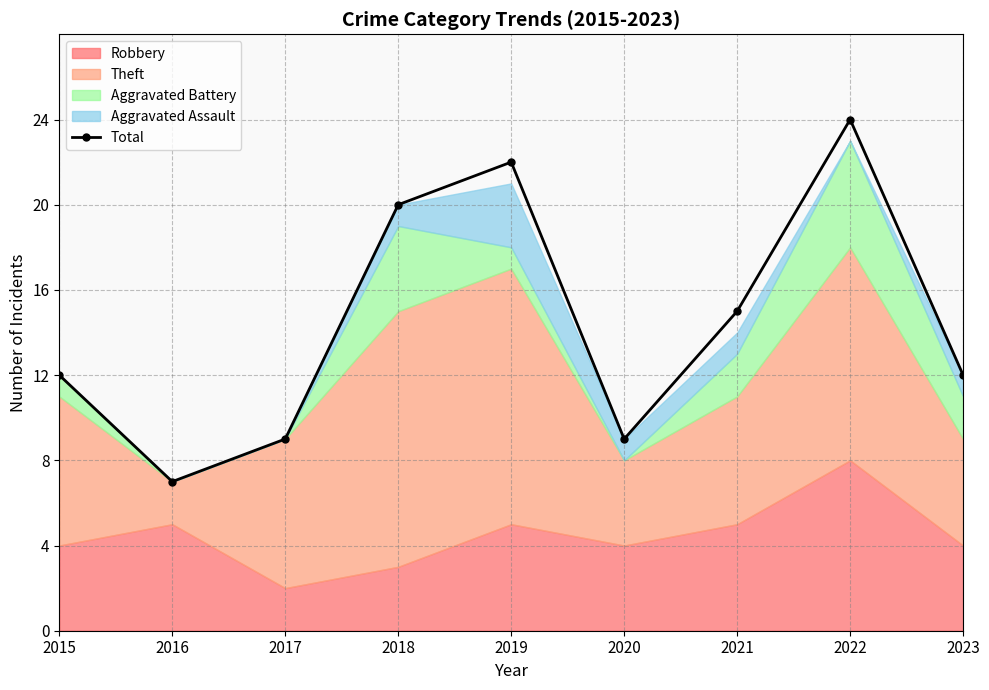

Where is the first local maximum?

2019